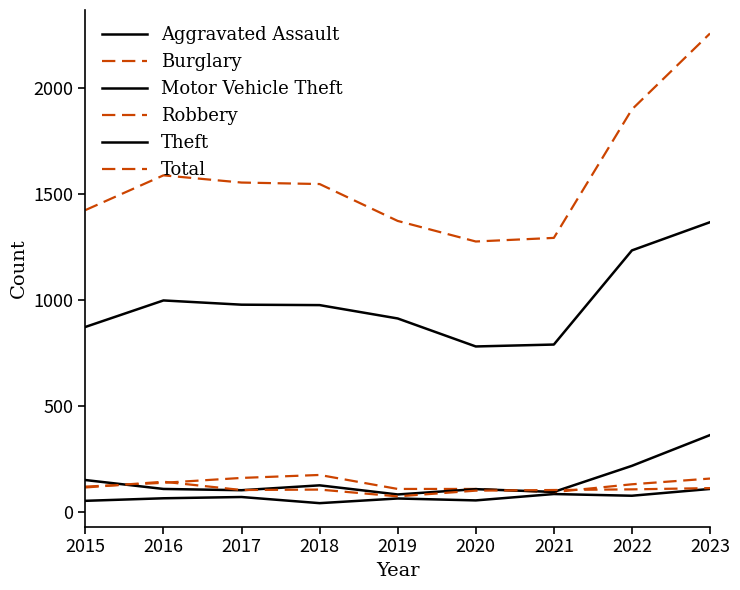

Does the chart display data point markers on the line(s)?

No